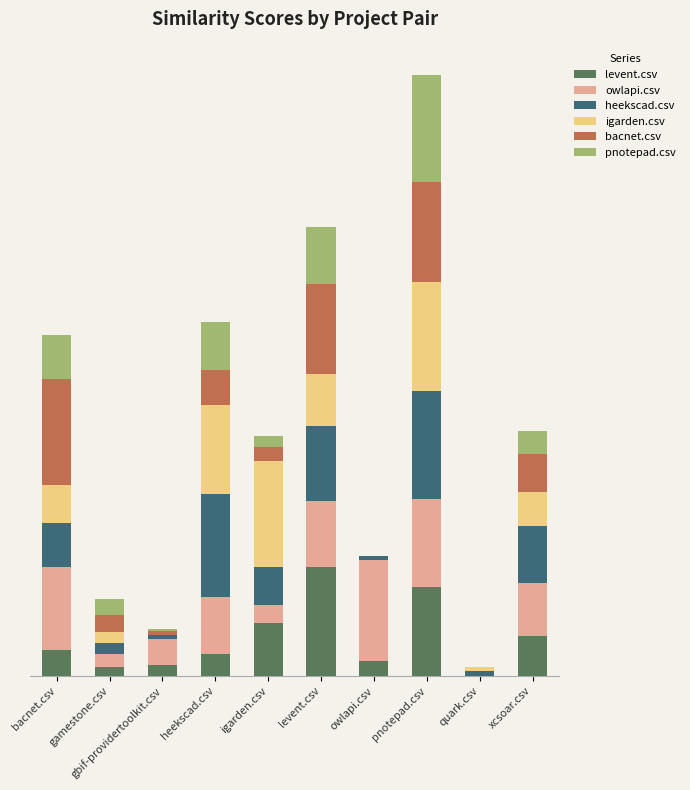

True or false: bacnet.csv has a value of -0.7 at quark.csv.

False